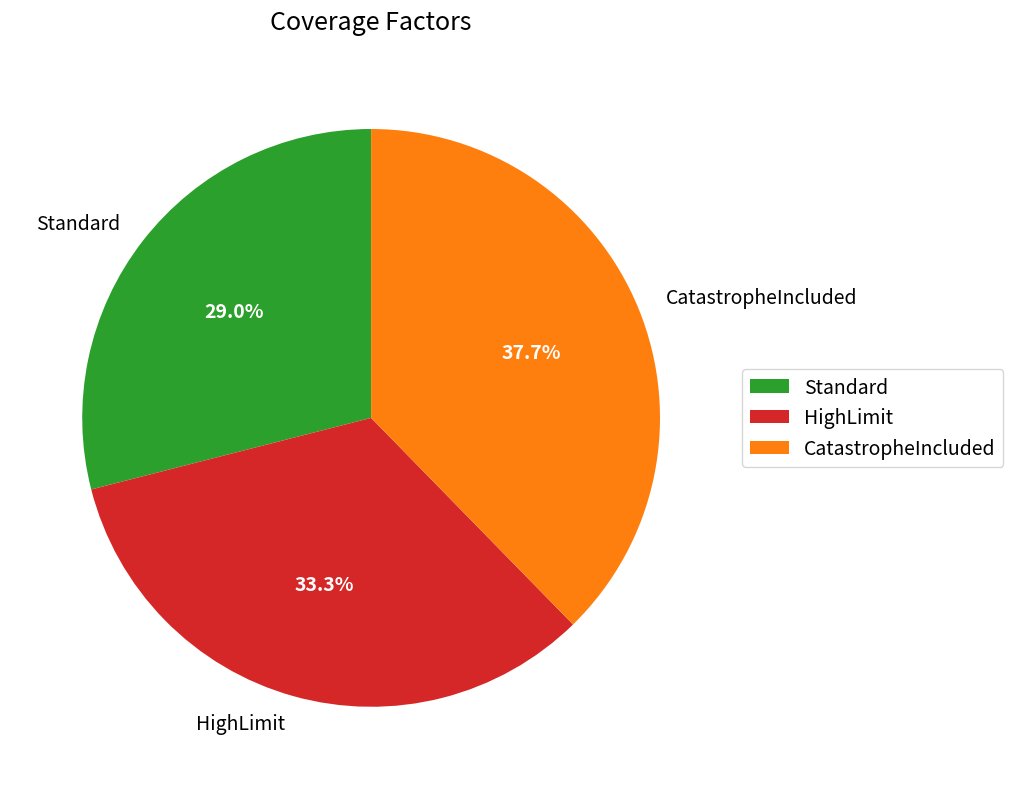

To the nearest percent, what is the combined percentage of Standard and CatastropheIncluded?

67%